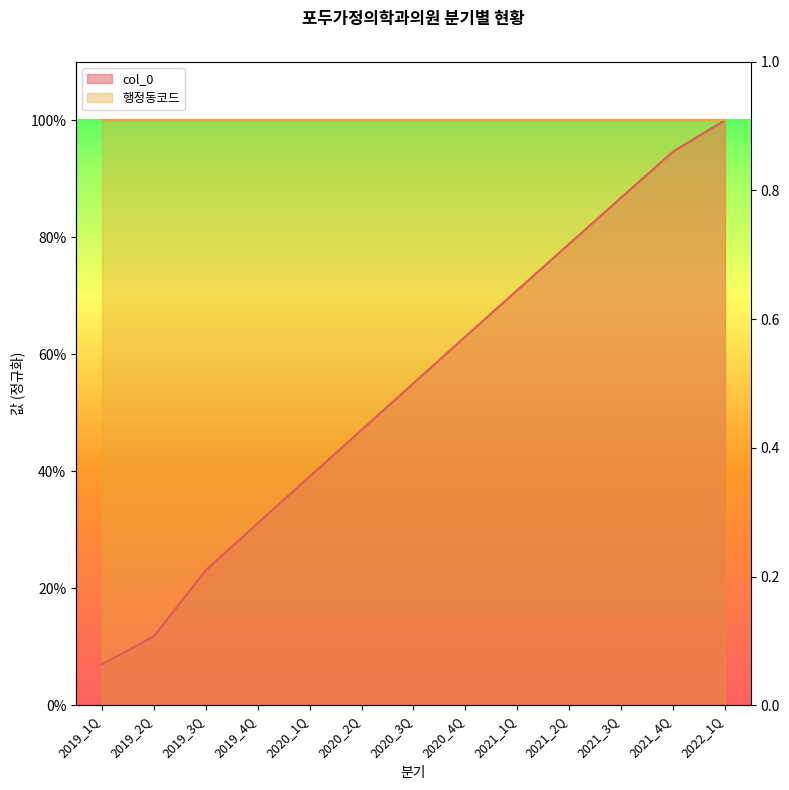

Reading left to right, what are all the values shown in this chart?

2019_1Q=0.1	2019_2Q=0.1	2019_3Q=0.2	2019_4Q=0.3	2020_1Q=0.4	2020_2Q=0.5	2020_3Q=0.6	2020_4Q=0.6	2021_1Q=0.7	2021_2Q=0.8	2021_3Q=0.9	2021_4Q=0.9	2022_1Q=1.0